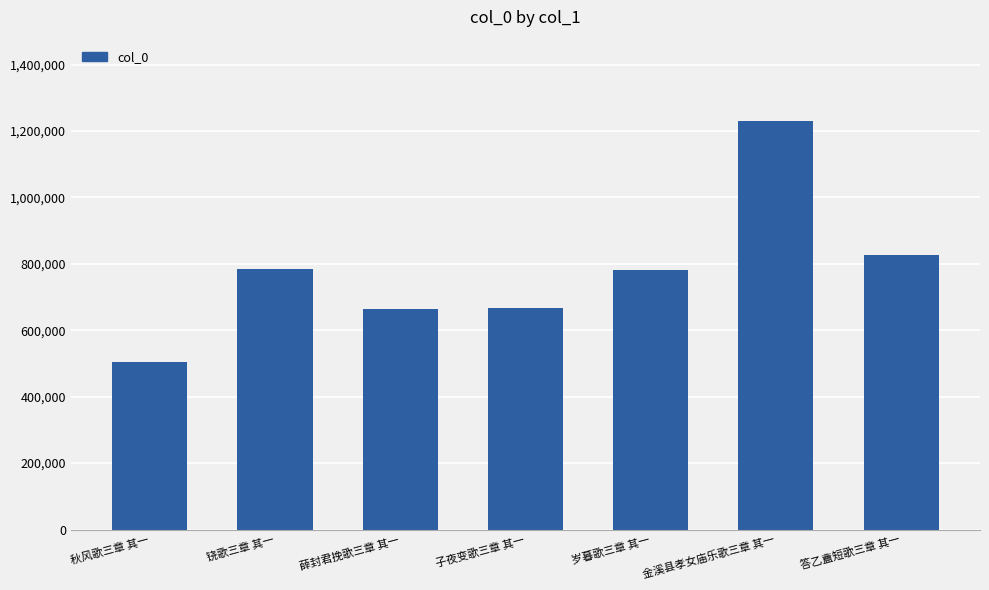

At which label does the data first exceed 782317?

铙歌三章 其一